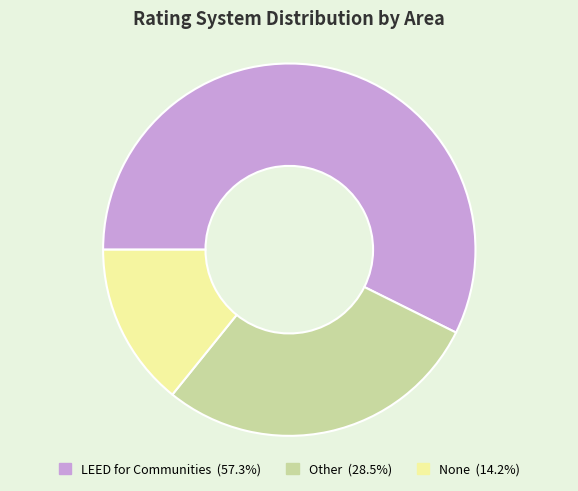

Rank the categories by value from highest to lowest.

LEED for Communities, Other, None